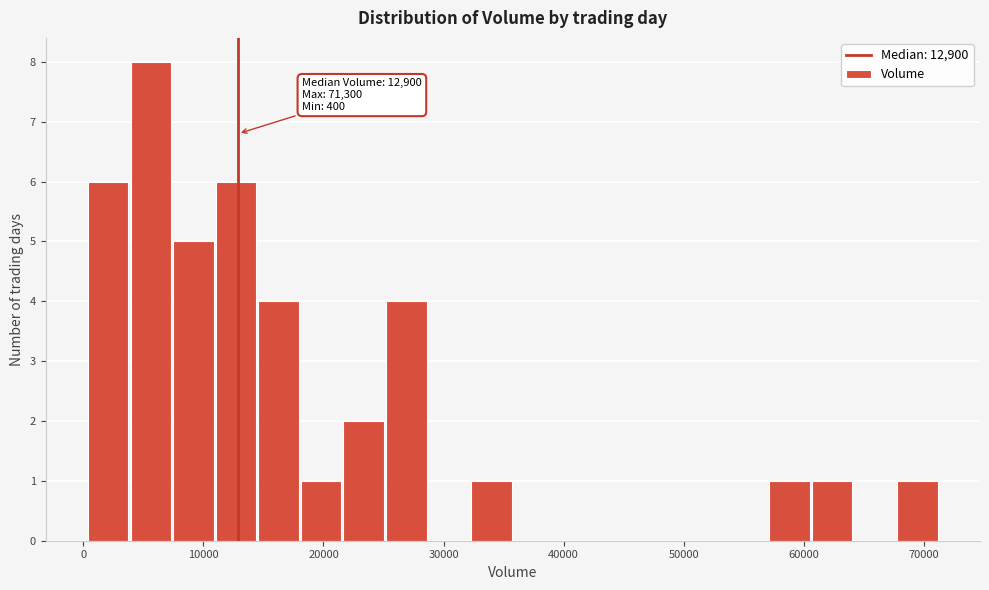

Around what value on the x-axis is the tallest bar? Give the approximate position of its centre, as read against the axis.

6000